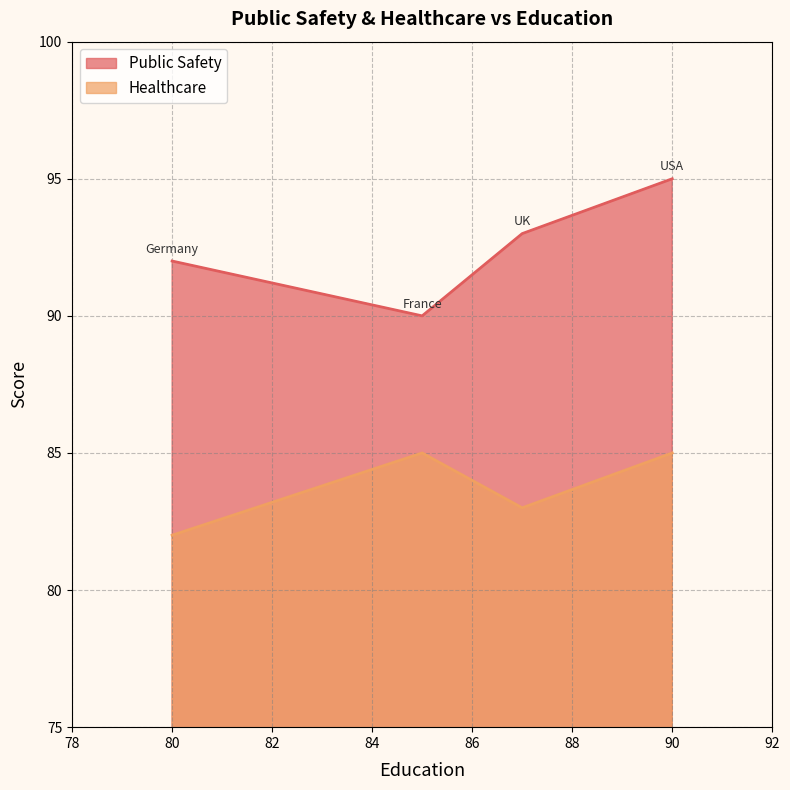

What is the value of the Healthcare point at the 4th from the left?

85